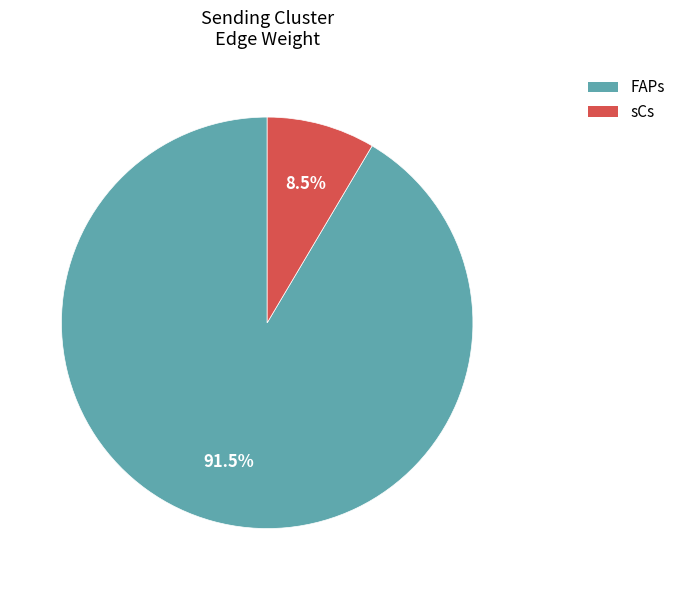

Is there a majority slice in this chart?

Yes